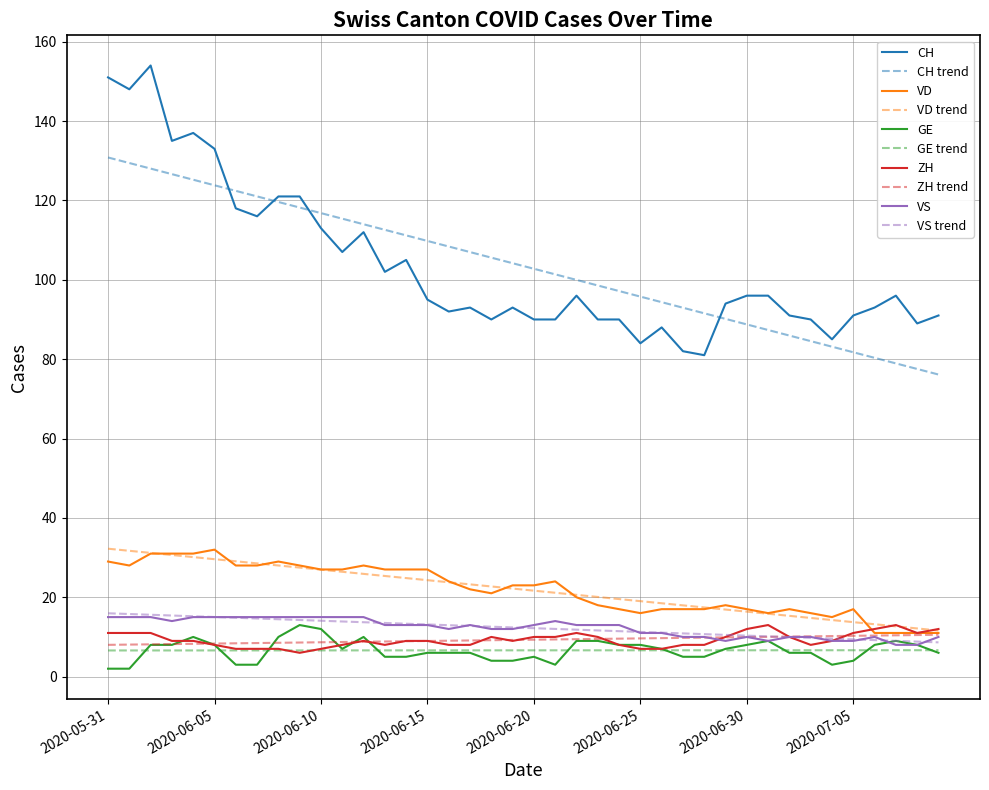

True or false: VS and CH intersect in this chart.

False